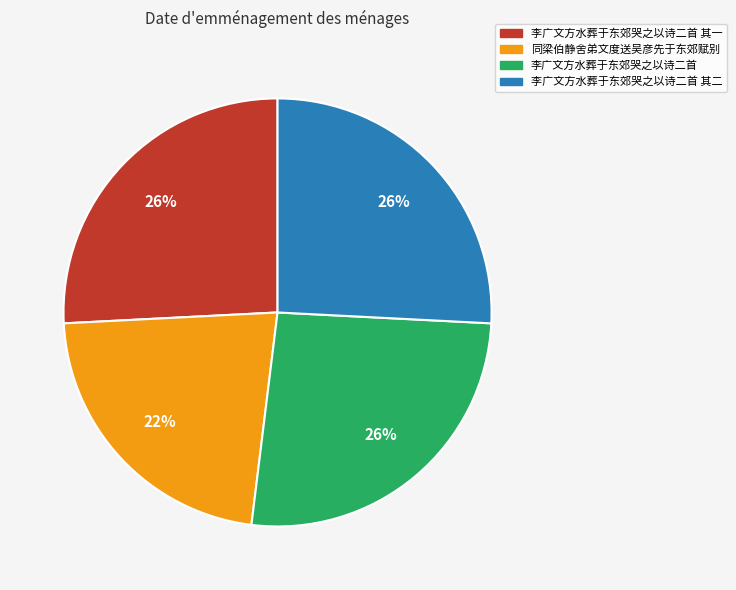

Is the sum of 李广文方水葬于东郊哭之以诗二首 其一 and 同梁伯静舍弟文度送吴彦先于东郊赋别 greater than half?

No